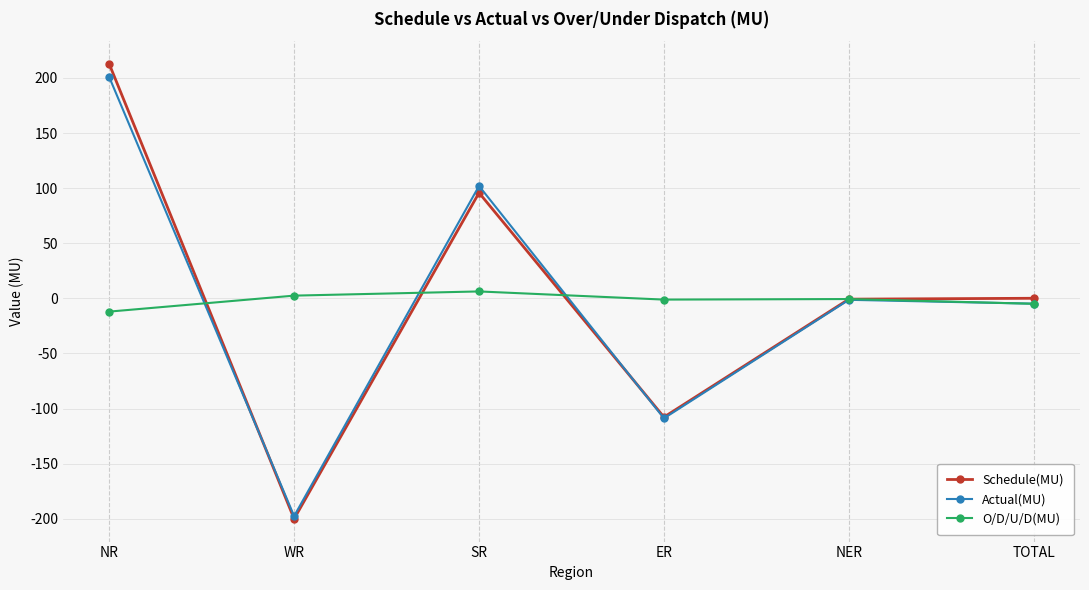

How many series are shown in this chart?

3